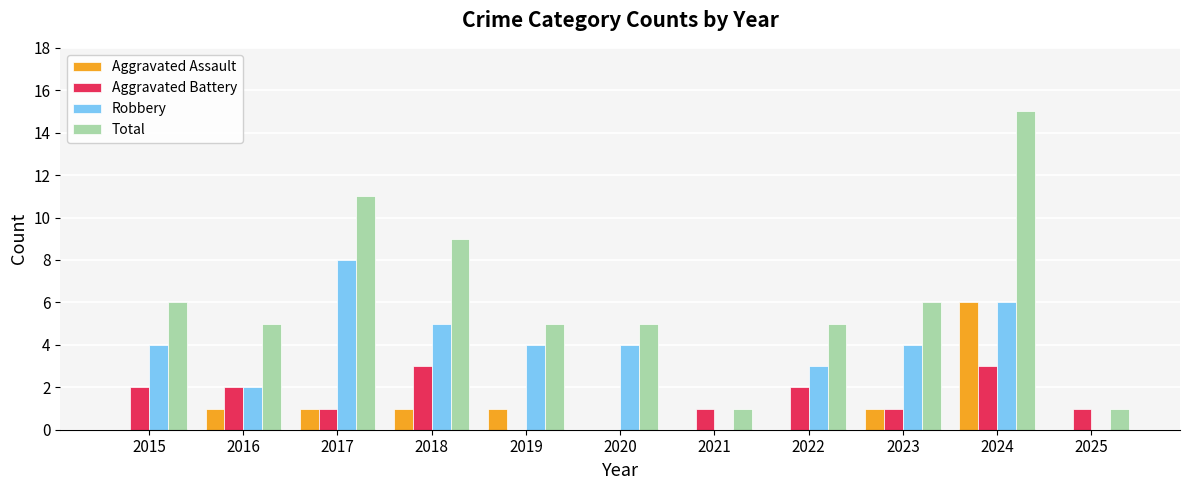

What is the maximum value for Robbery?

8